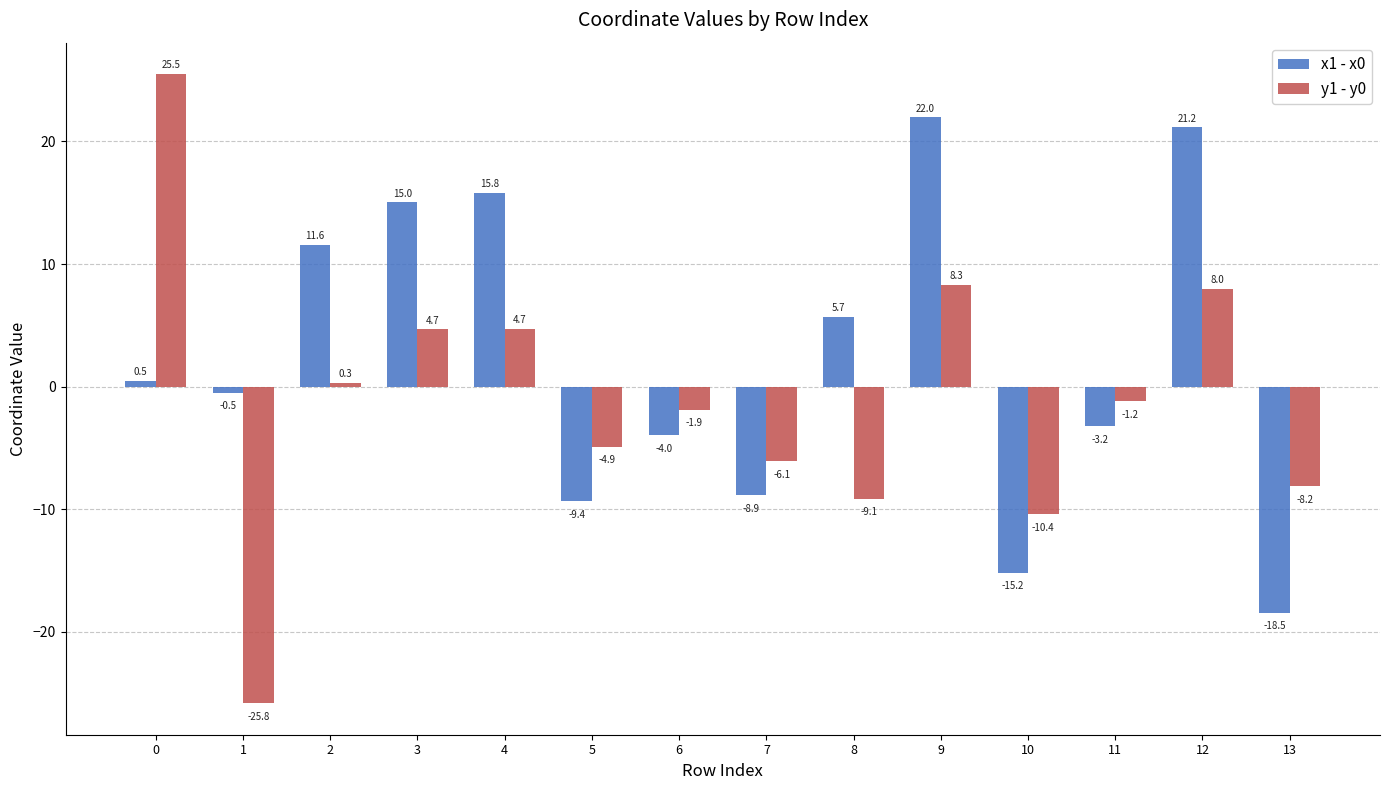

What is the maximum value shown in the chart?

25.5